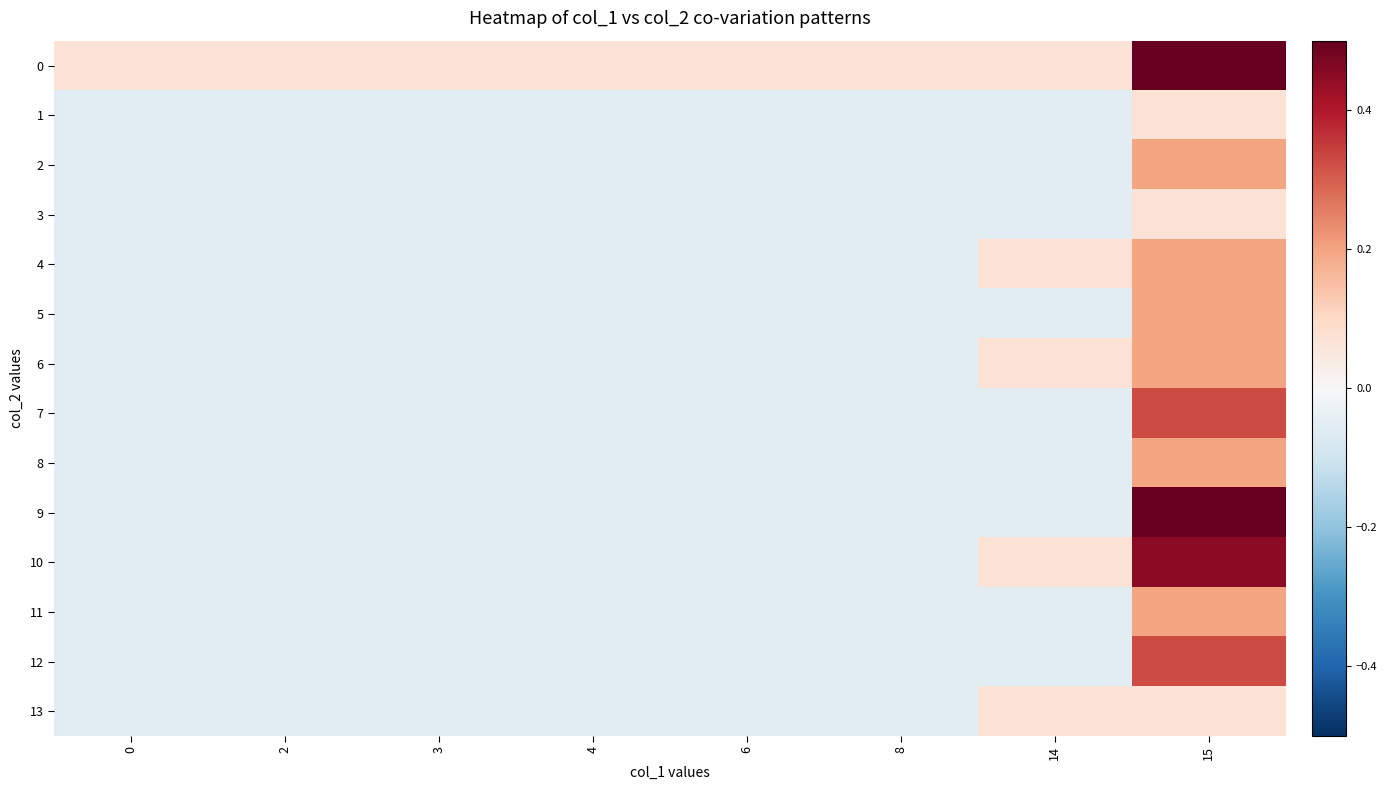

Between 2 and 4, which is larger?

2